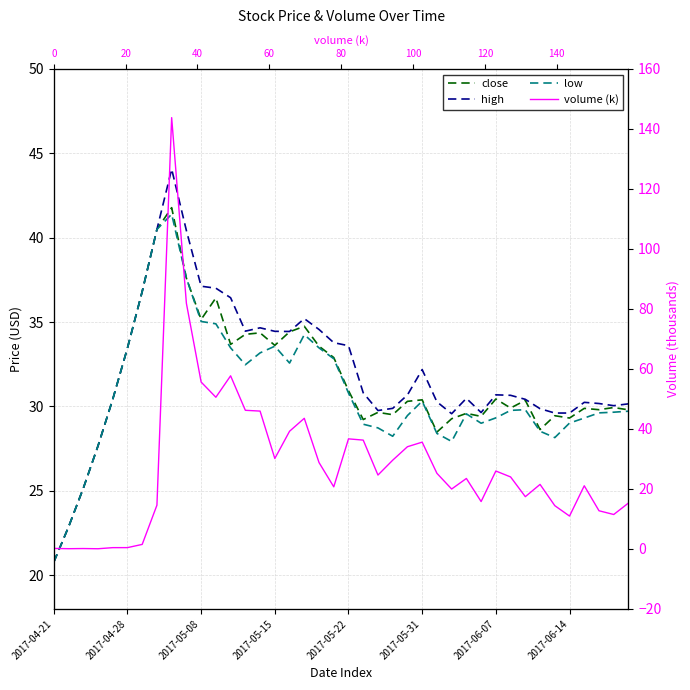

How many values in the high series exceed 30?

29